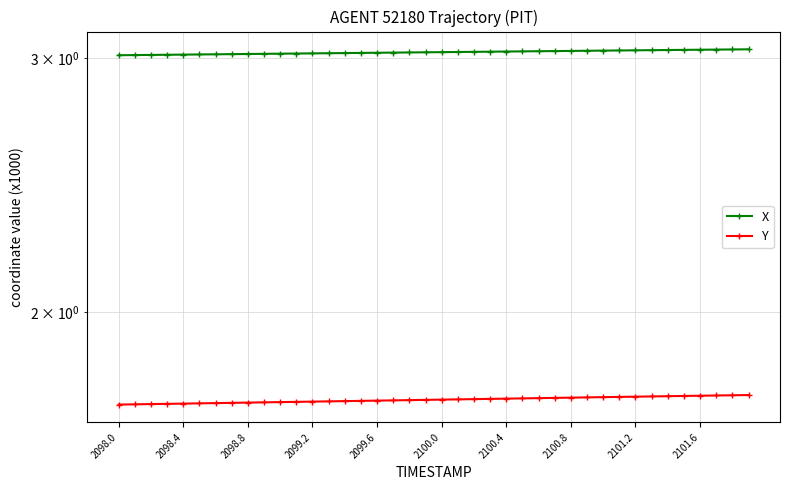

Which series has the widest spread of values?

X